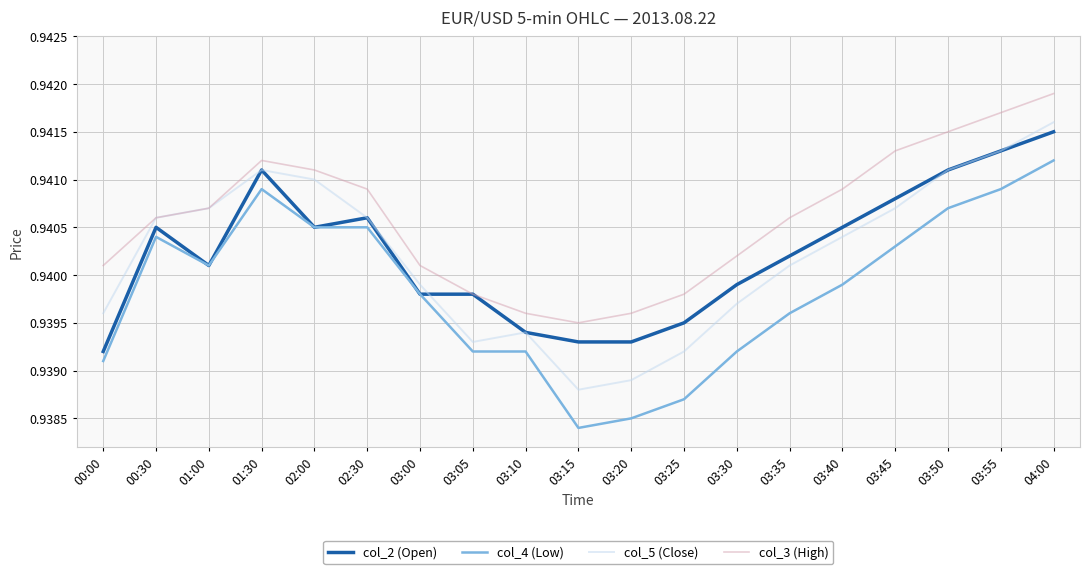

True or false: col_4 (Low) and col_5 (Close) cross at least once.

False